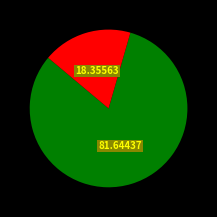

Count the number of slices in the pie.

2